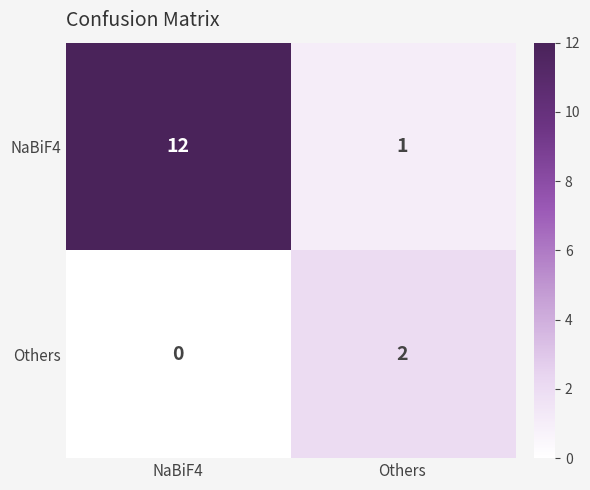

Which series has the widest spread of values?

NaBiF4